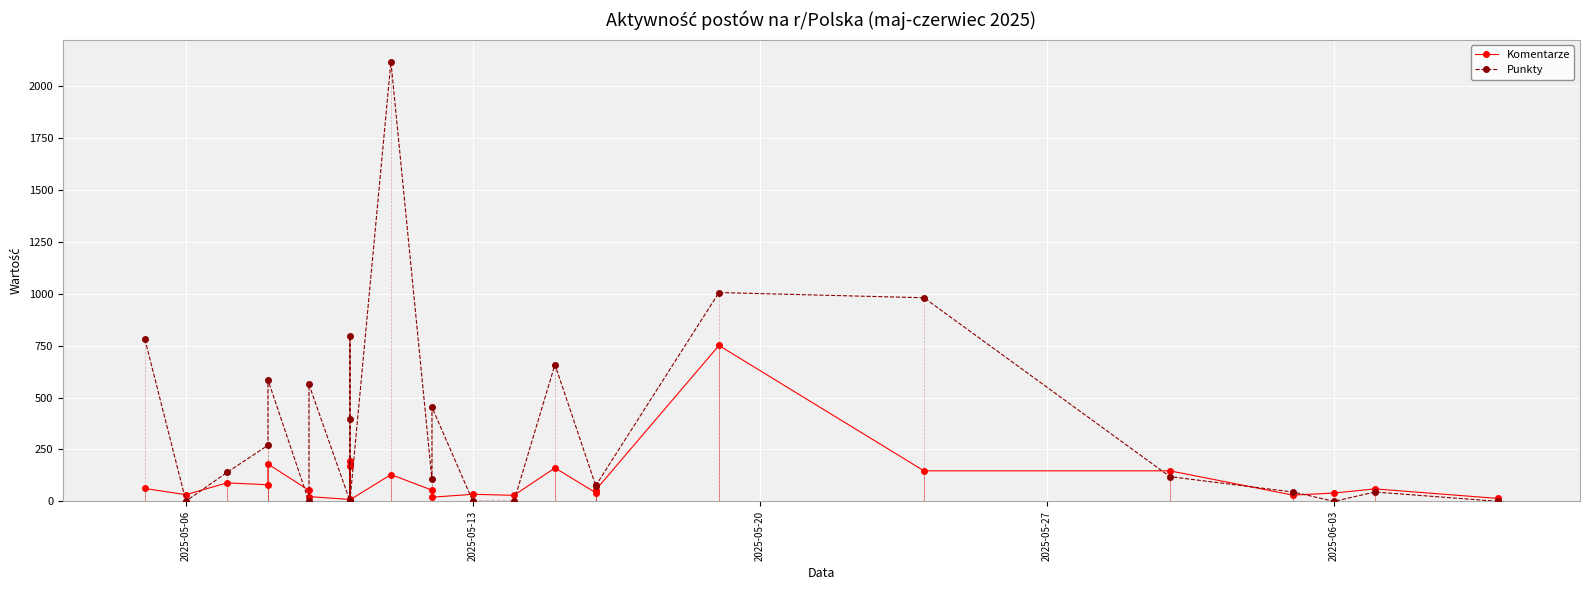

The Punkty series shows 176 at 2025-06-03. True or false?

False